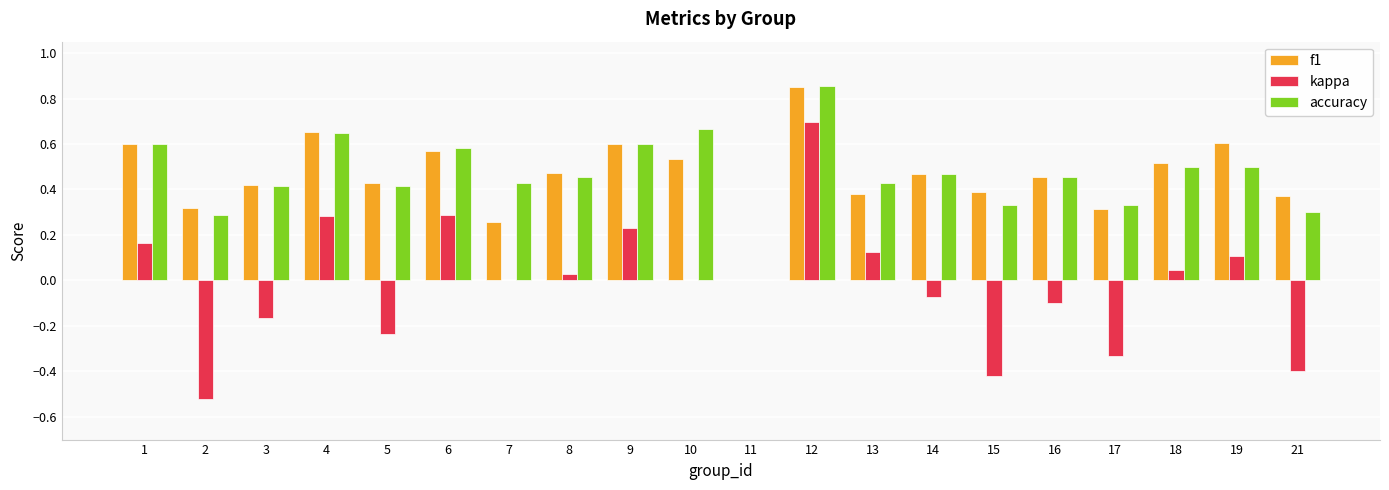

Which category has the highest value across all series?

12